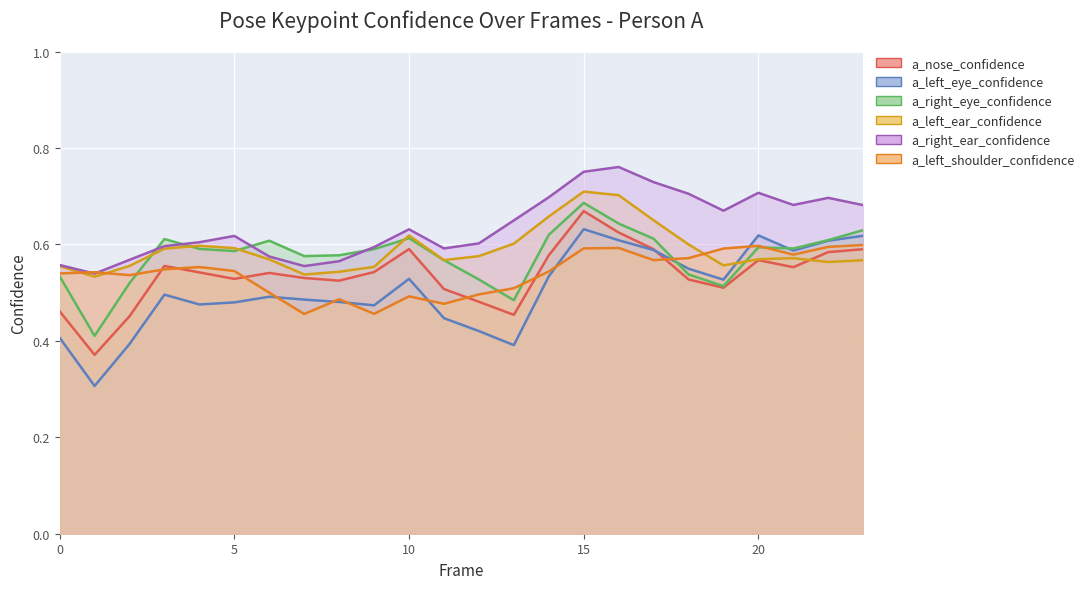

What is the sum of all a_right_ear_confidence values?

15.3